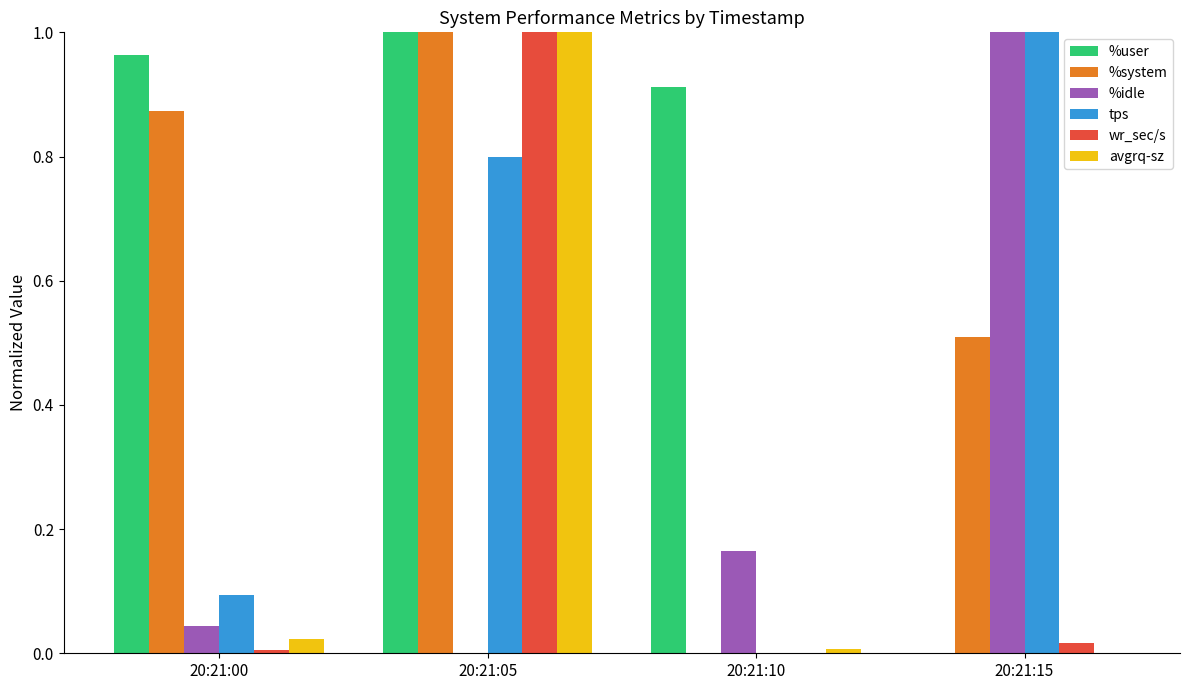

At which category is the sum across all series the highest?

20:21:05